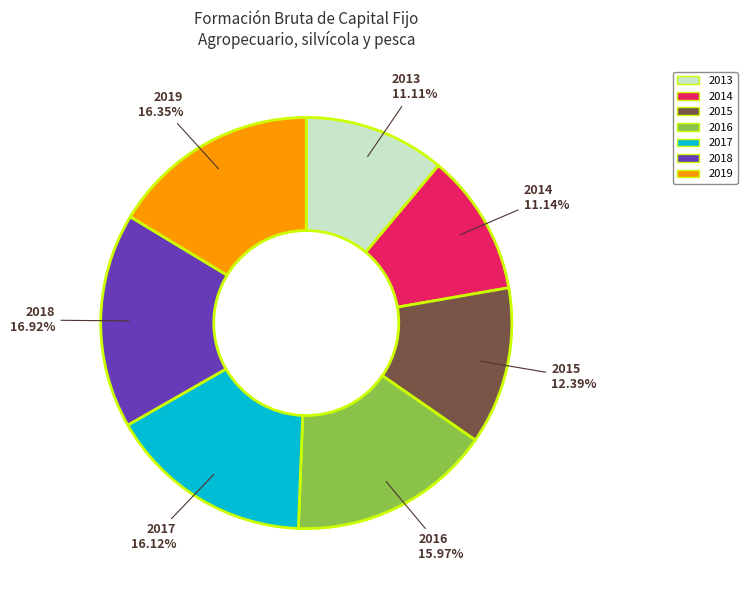

What is the ratio of the value at 2016 to the value at 2013?

1.4